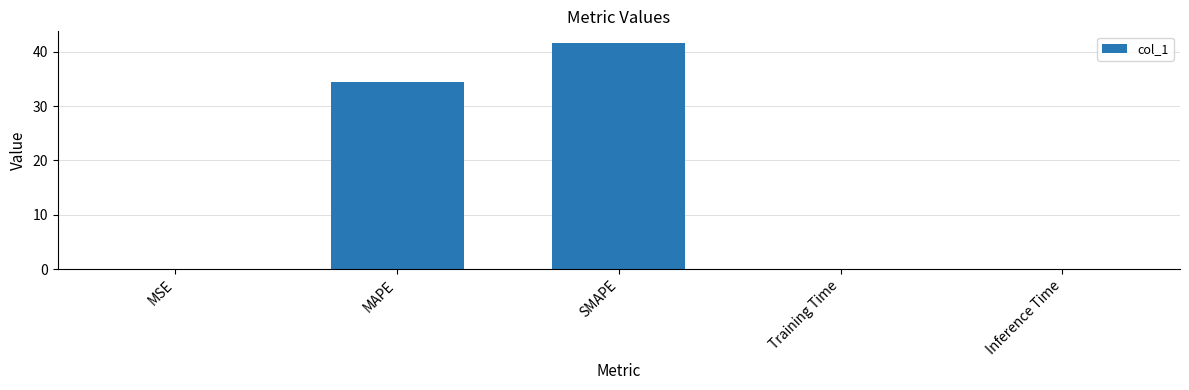

Between Inference Time and MAPE, which is larger?

MAPE